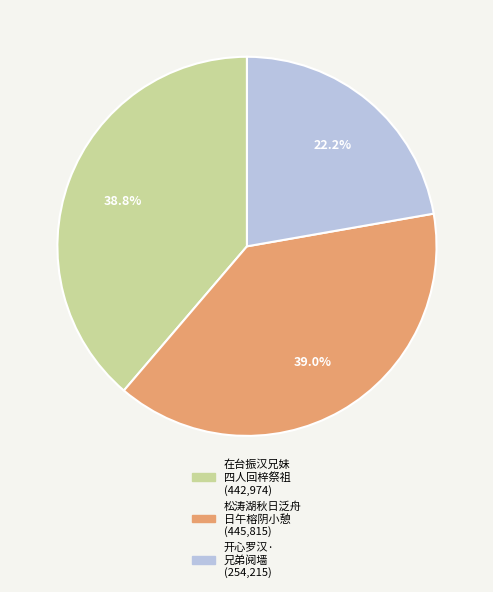

Is there any slice that represents more than half of the pie?

No